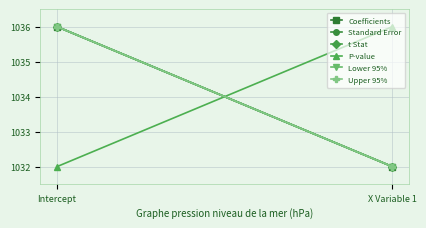

Reading left to right, list all the values displayed in this chart.

Coefficients: Intercept=1036	X Variable 1=1032
Standard Error: Intercept=1036	X Variable 1=1032
t Stat: Intercept=1036	X Variable 1=1032
P-value: Intercept=1032	X Variable 1=1036
Lower 95%: Intercept=1036	X Variable 1=1032
Upper 95%: Intercept=1036	X Variable 1=1032